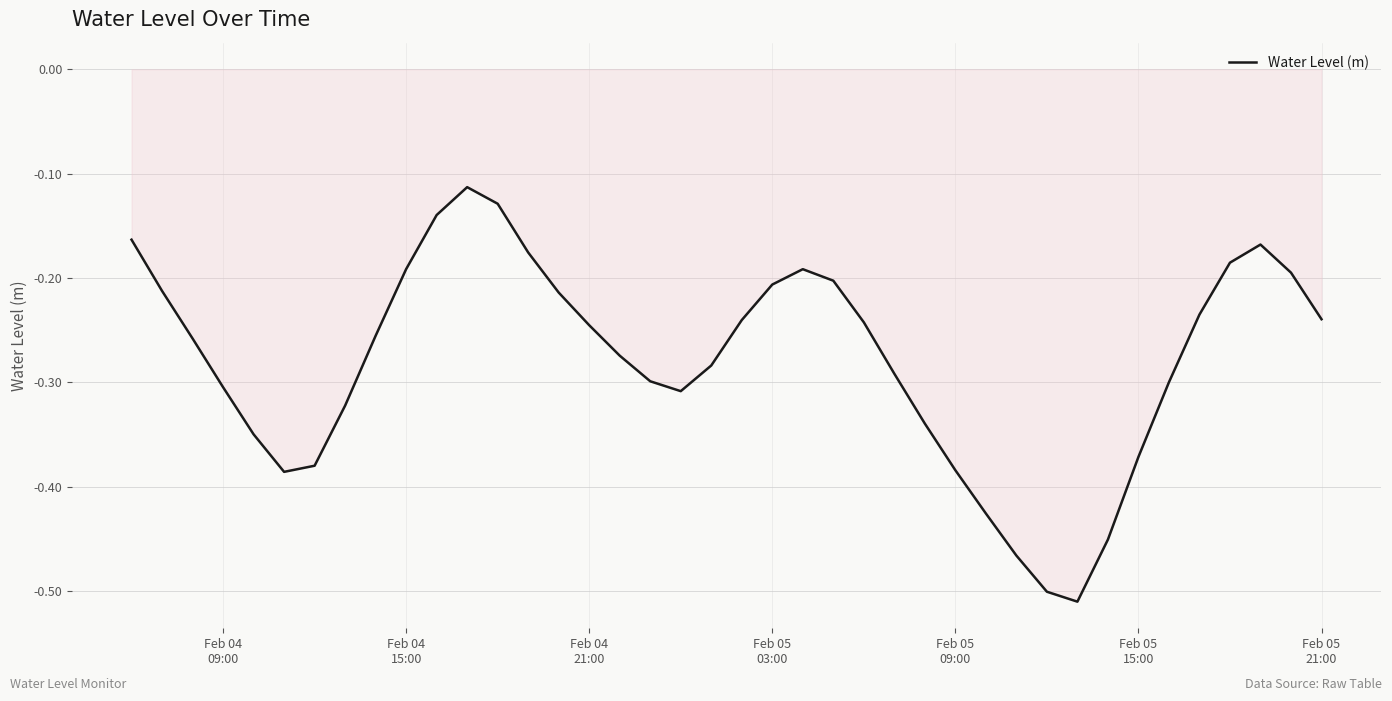

Reading left to right, what are all the values shown in this chart?

-0.2	-0.2	-0.3	-0.3	-0.3	-0.4	-0.4	-0.3	-0.3	-0.2	-0.1	-0.1	-0.1	-0.2	-0.2	-0.2	-0.3	-0.3	-0.3	-0.3	-0.2	-0.2	-0.2	-0.2	-0.2	-0.3	-0.3	-0.4	-0.4	-0.5	-0.5	-0.5	-0.5	-0.4	-0.3	-0.2	-0.2	-0.2	-0.2	-0.2